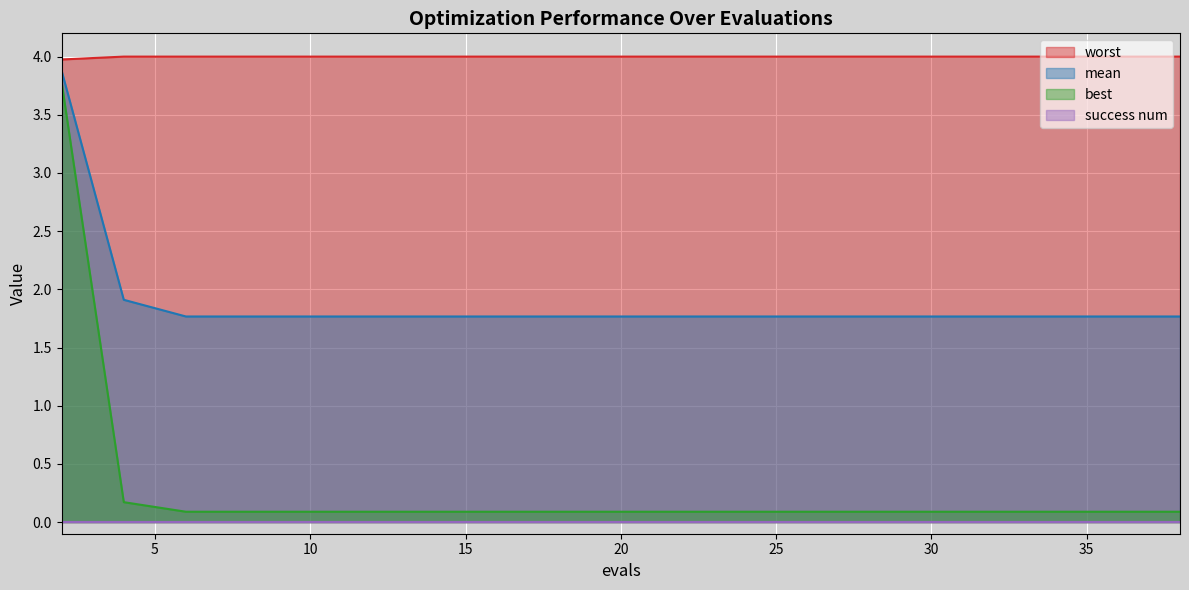

What is the maximum value for mean?

3.9